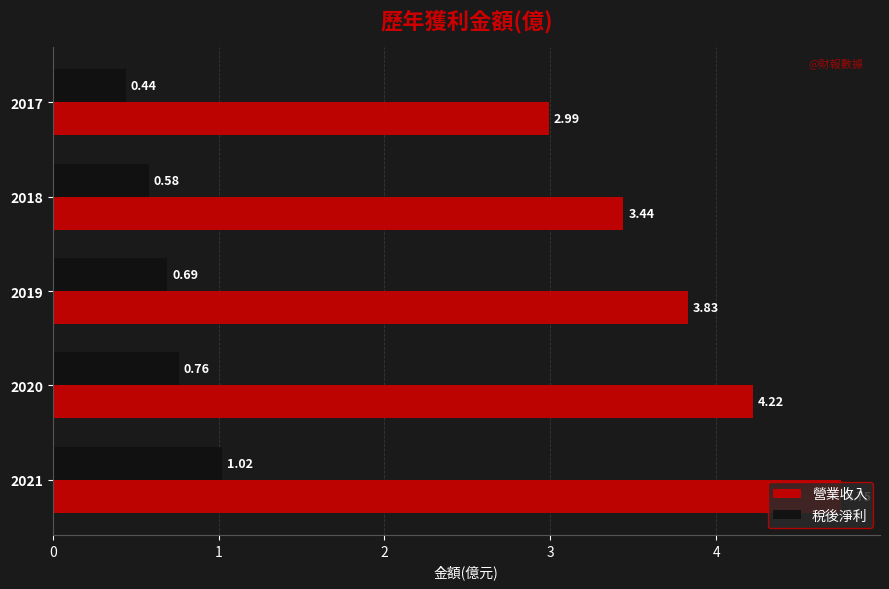

What is the sum of all 稅後淨利 values?

3.5